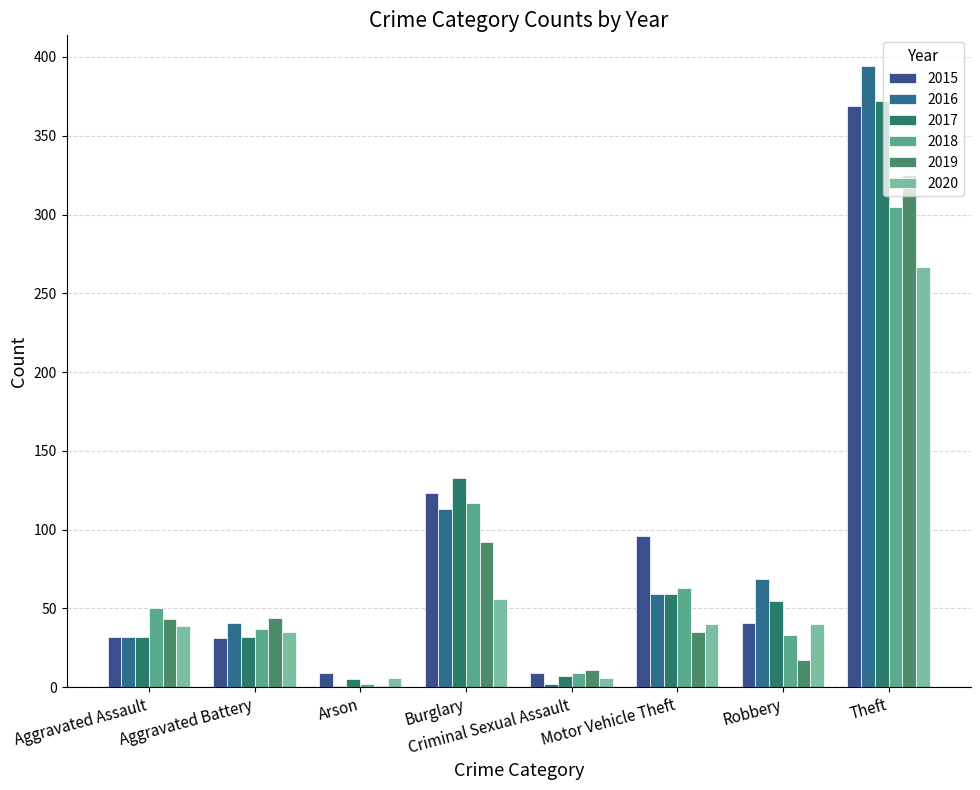

Where does the 2019 series first go above 43?

Aggravated Battery